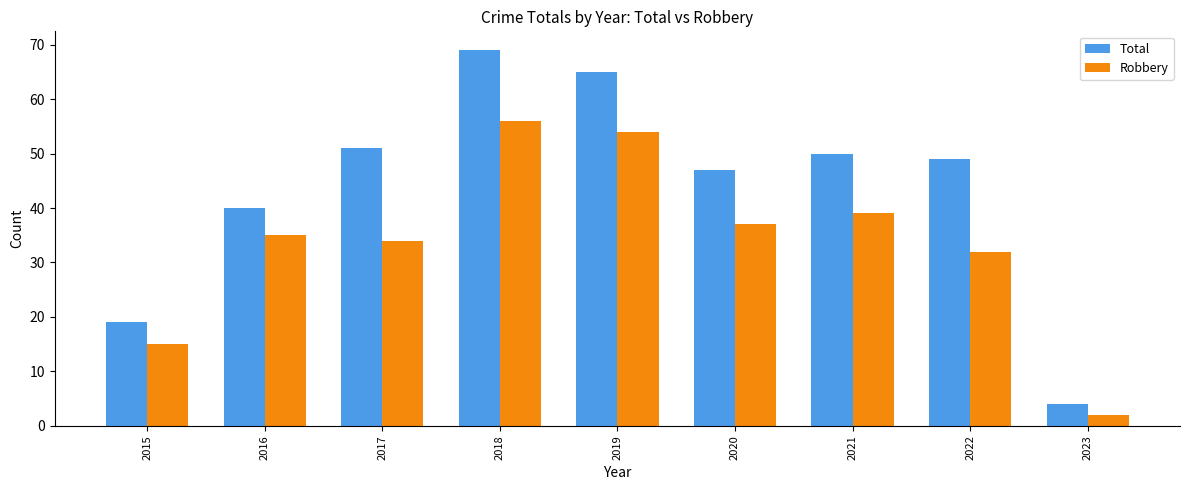

Reading left to right, list all the values displayed in this chart.

Total: 2015=19	2016=40	2017=51	2018=69	2019=65	2020=47	2021=50	2022=49	2023=4
Robbery: 2015=15	2016=35	2017=34	2018=56	2019=54	2020=37	2021=39	2022=32	2023=2